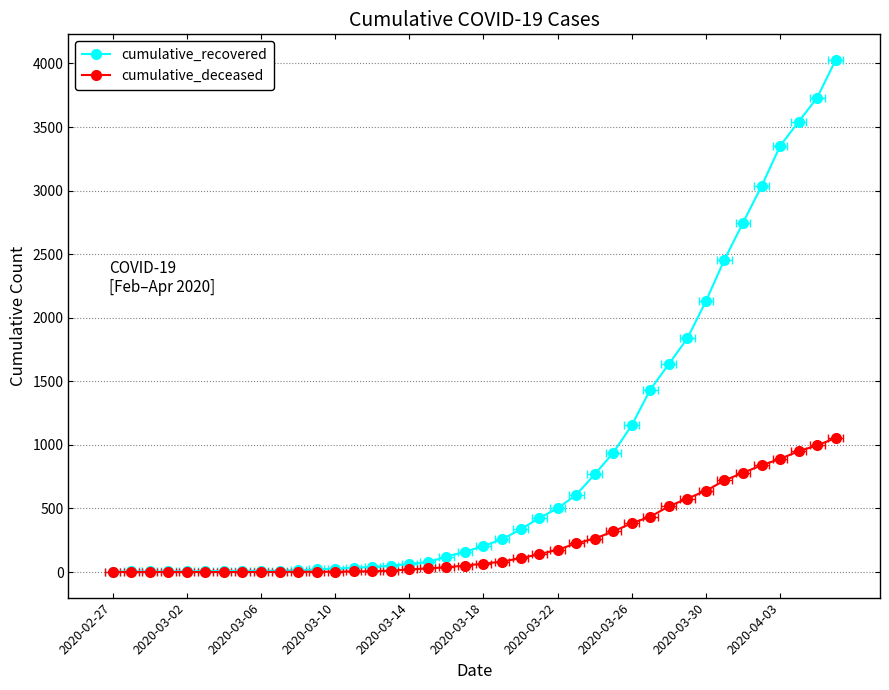

How many values in the cumulative_deceased series exceed 65?

19